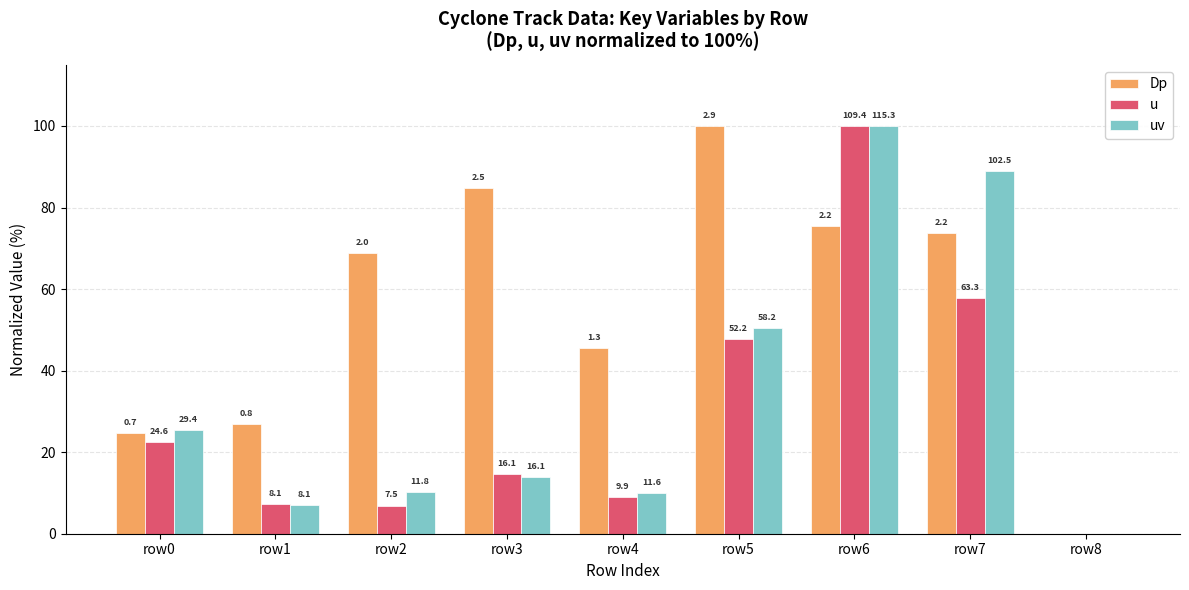

Rank the series by their average value, from lowest to highest.

u, uv, Dp